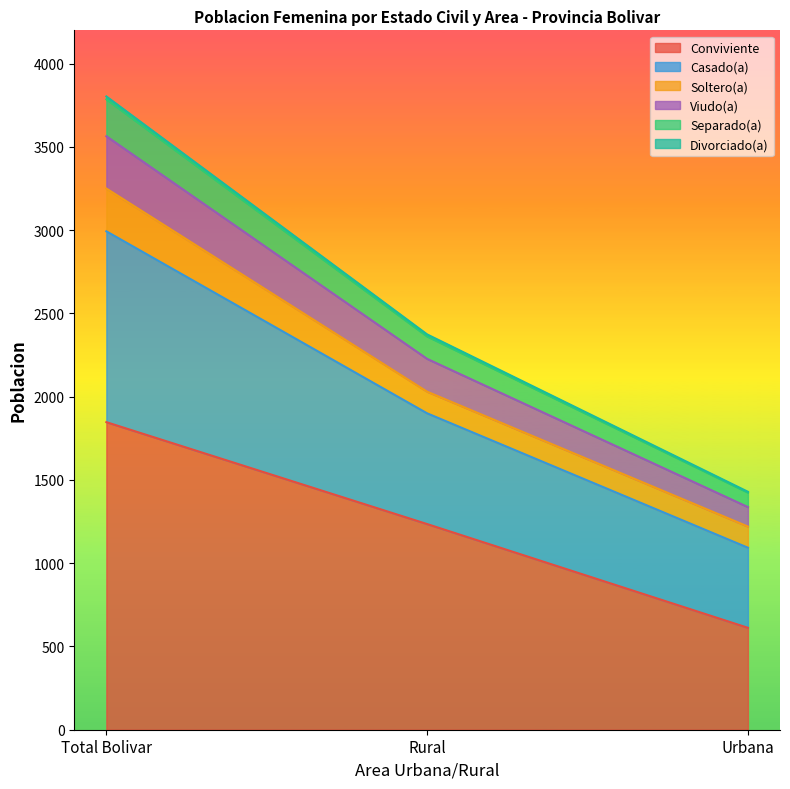

What is the lowest value of the Conviviente series?

612